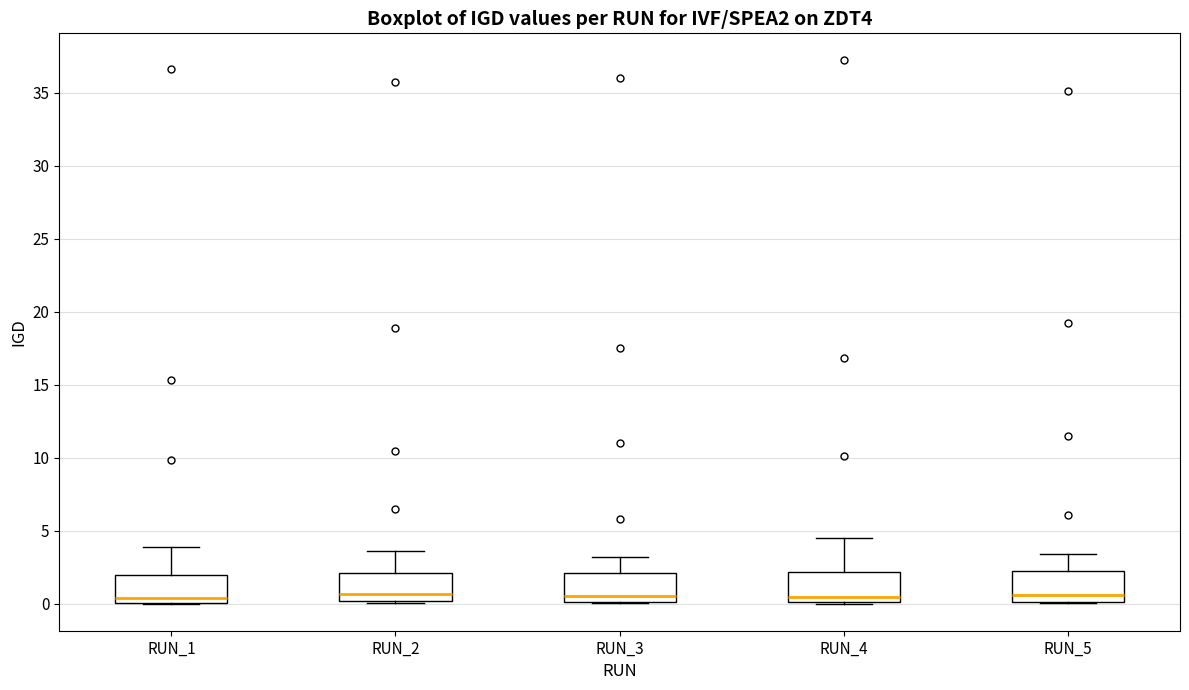

Reading left to right, transcribe this box plot: for each box, give where its median line is, the range the box spans, and where its two whiskers end, as read against the y-axis. The values are not printed on the chart, so give them approximately, as read against the axis.

RUN_1: median 0.5, box 0.0 to 2.0, whiskers 0.0 to 4.0
RUN_2: median 0.5, box 0.0 to 2.0, whiskers 0.0 to 3.5
RUN_3: median 0.5, box 0.0 to 2.0, whiskers 0.0 to 3.0
RUN_4: median 0.5, box 0.0 to 2.0, whiskers 0.0 to 4.5
RUN_5: median 0.5, box 0.0 to 2.5, whiskers 0.0 to 3.5